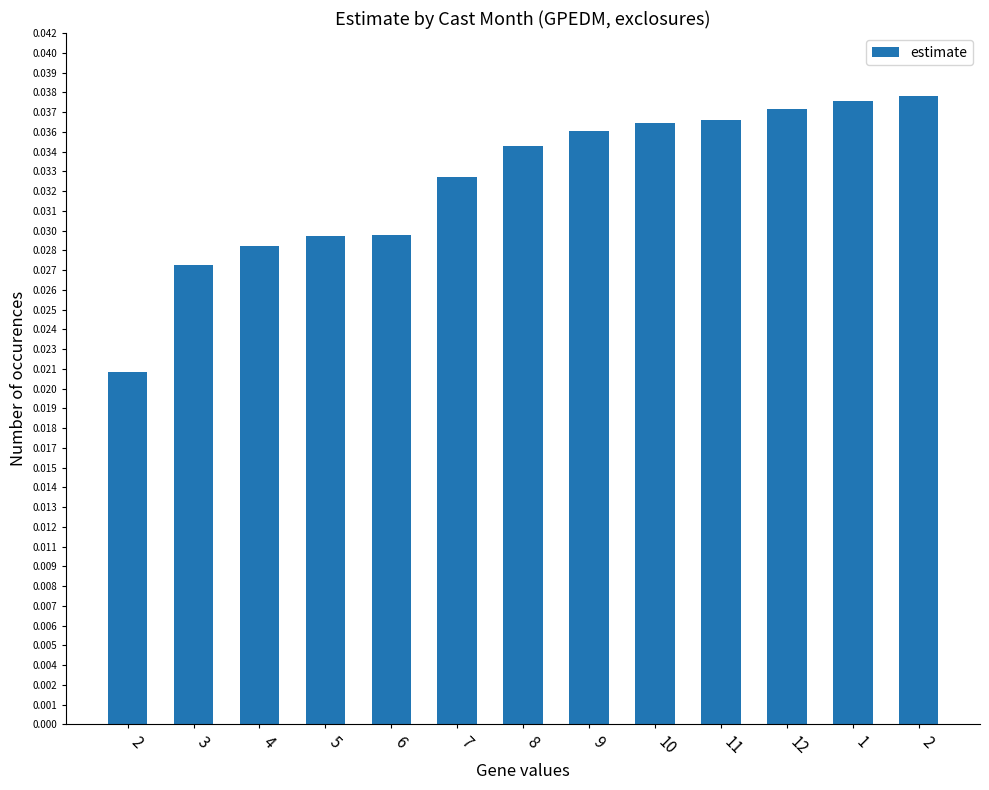

Between 10 and 6, which is larger?

10